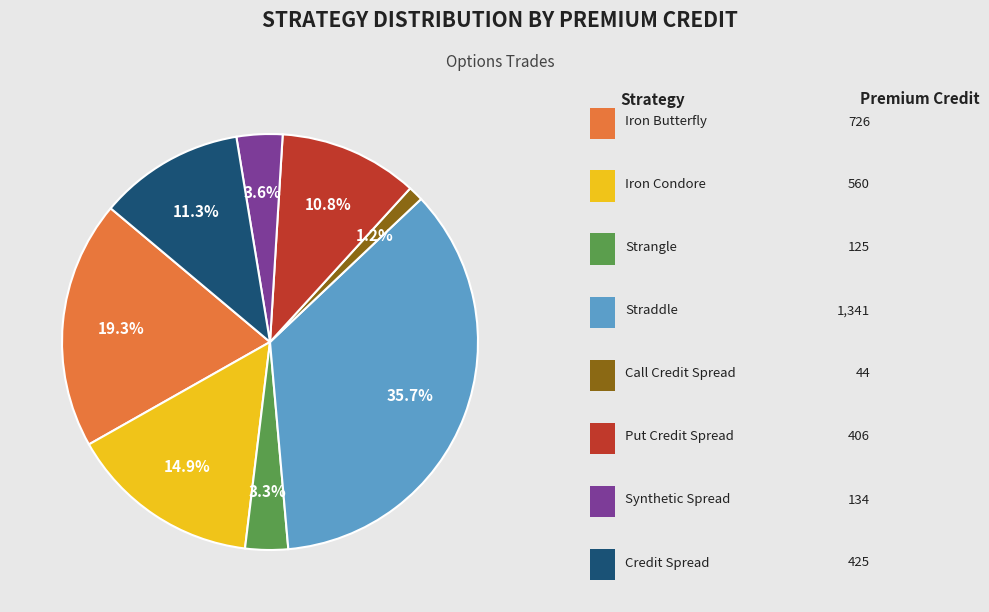

Does any single category account for the majority?

No